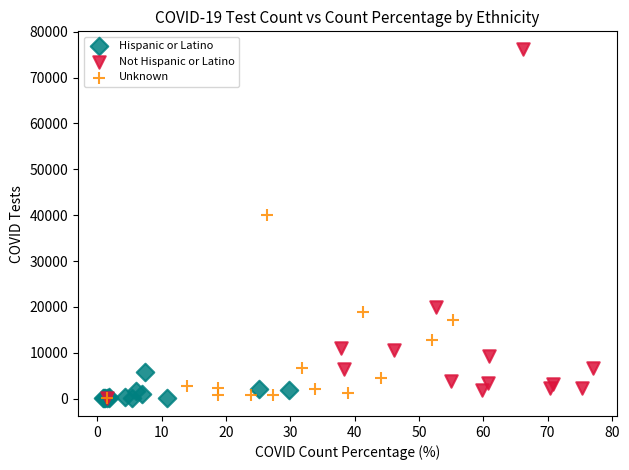

Which series has the largest Y range (max minus min)?

Not Hispanic or Latino